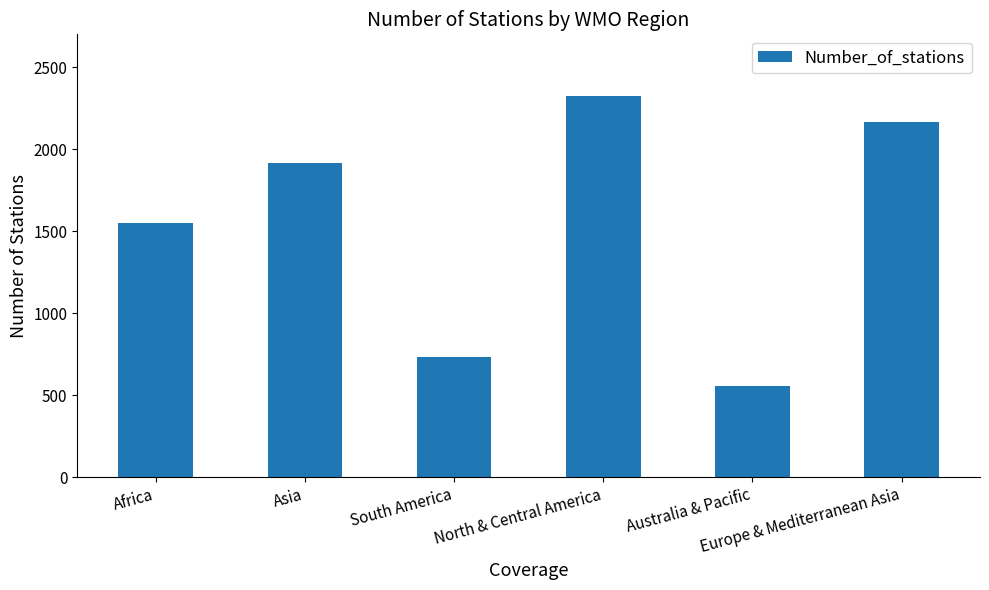

What is the smallest value displayed?

553